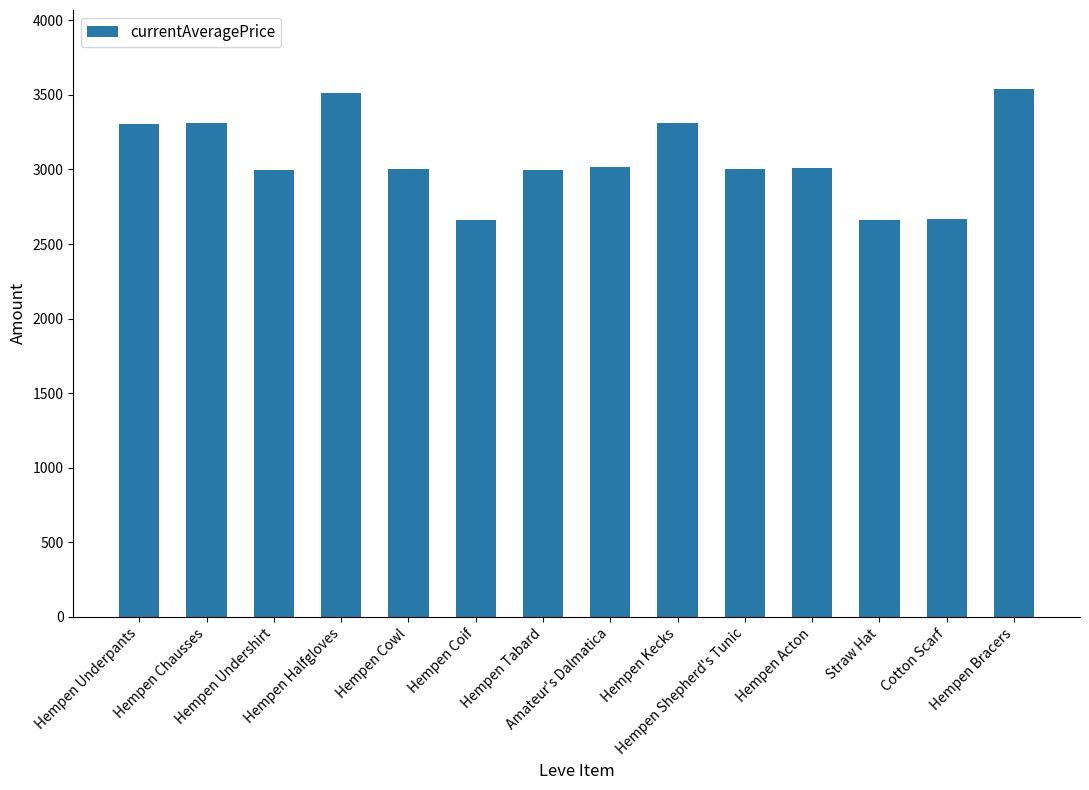

What is the label of the 8th bar from the left?

Amateur's Dalmatica